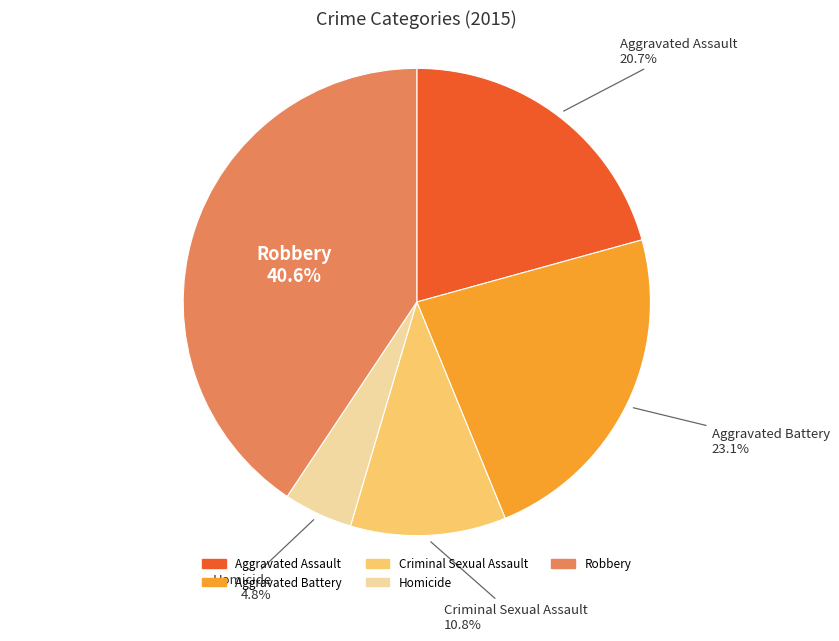

Does any single category account for the majority?

No